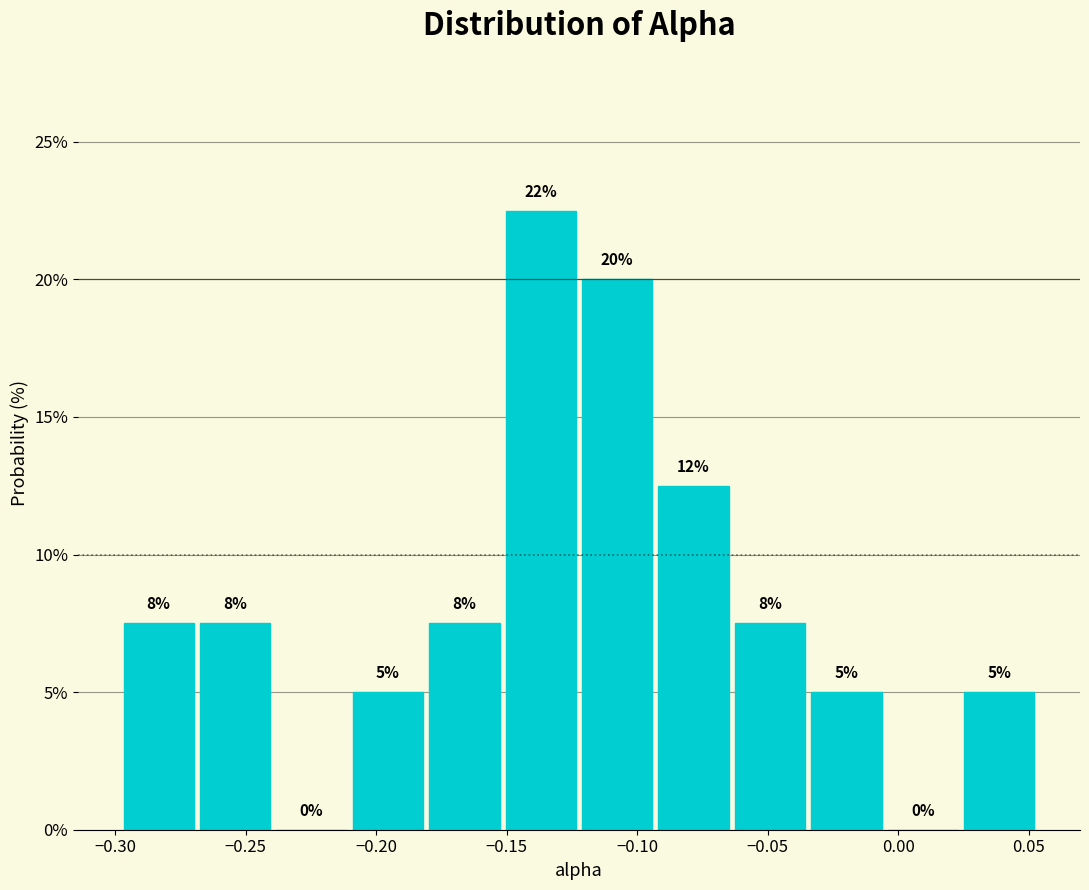

Over which range of the x-axis is the bar tallest?

-0.150 to -0.120